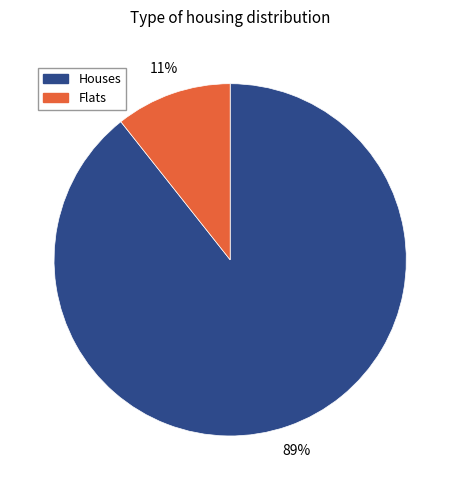

Is there any slice that represents more than half of the pie?

Yes